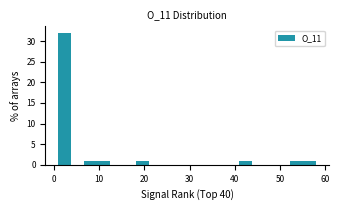

Read against the x-axis, roughly where is the centre of the tallest bar?

2